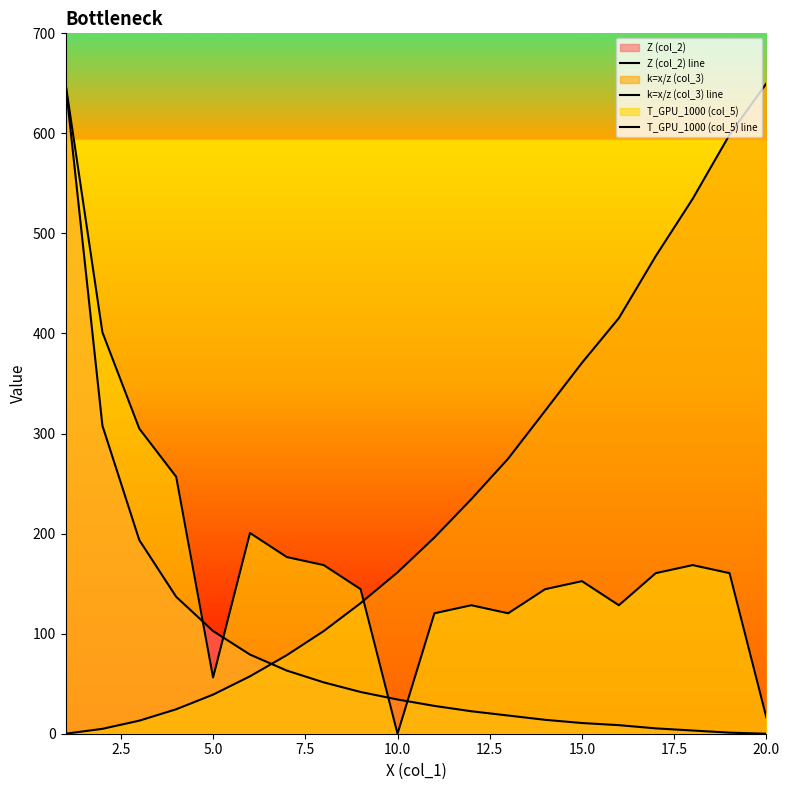

Does the chart display data point markers on the line(s)?

No